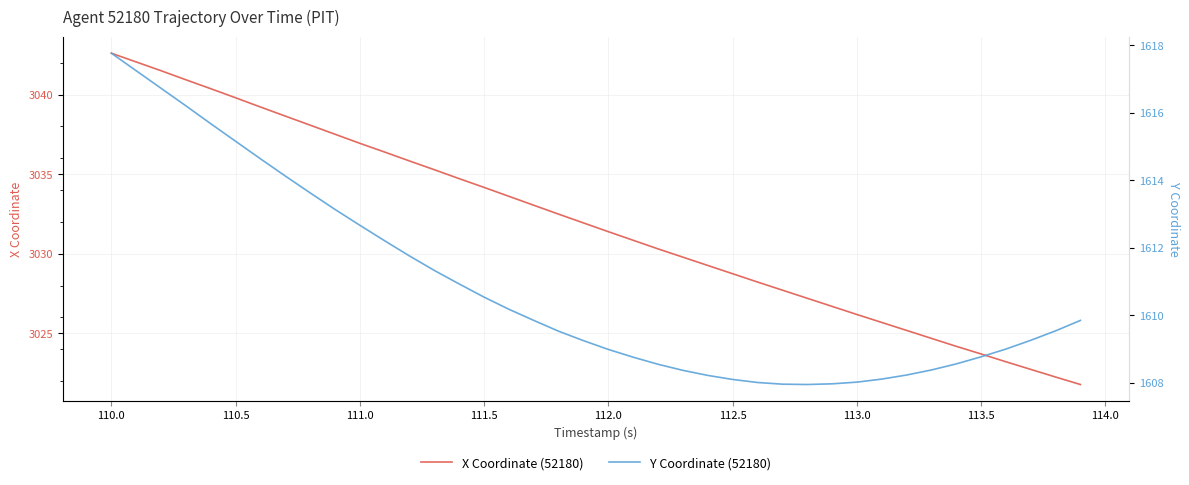

How many values in the Y Coordinate (52180) series exceed 1609?

23